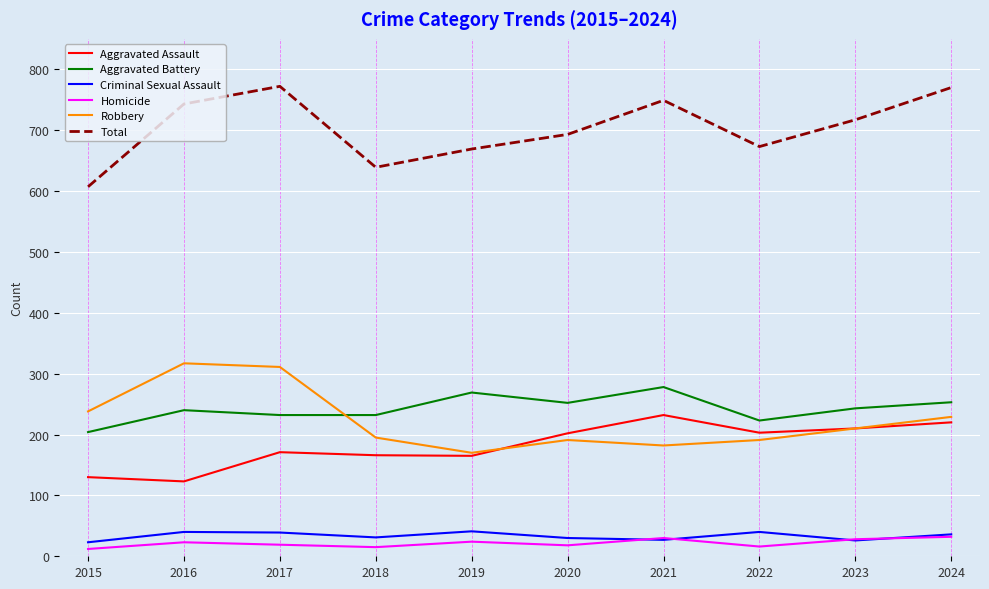

True or false: Aggravated Battery and Criminal Sexual Assault cross at least once.

False